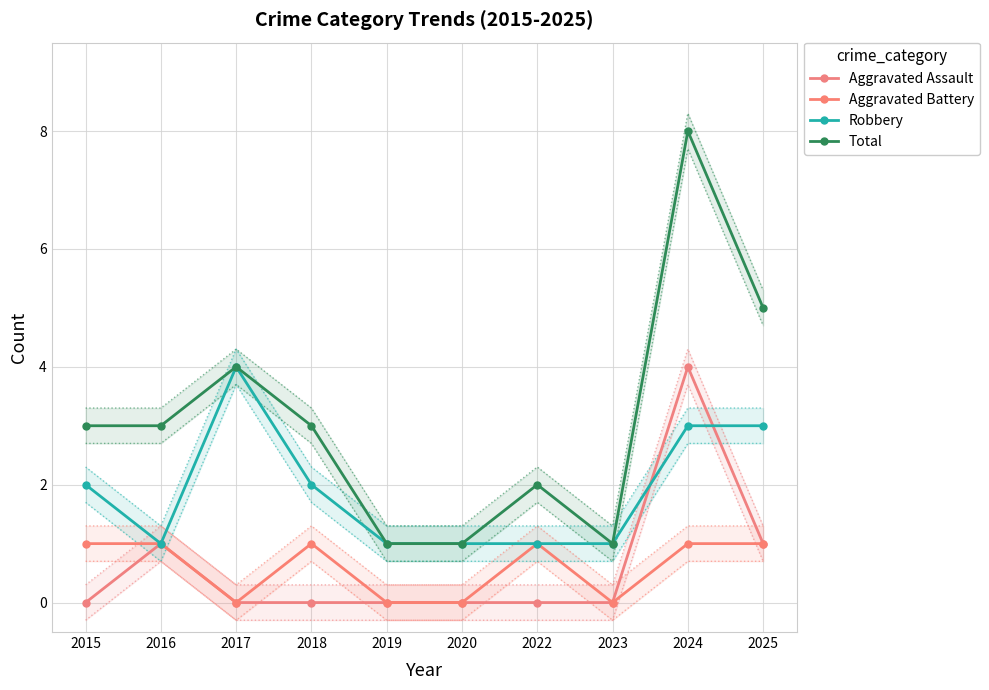

At which category does Aggravated Assault reach its first local peak?

2016